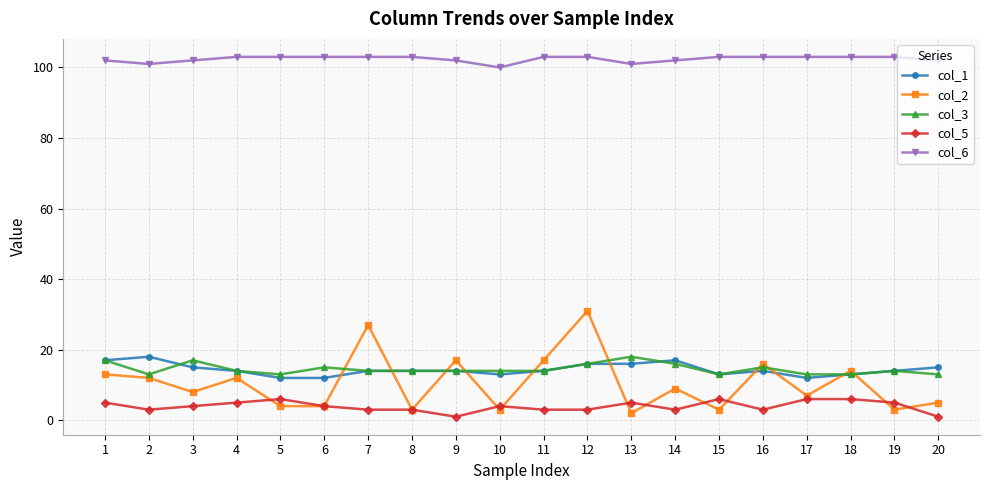

Is the value of col_2 at 8 greater than the value of col_6 at 12?

No